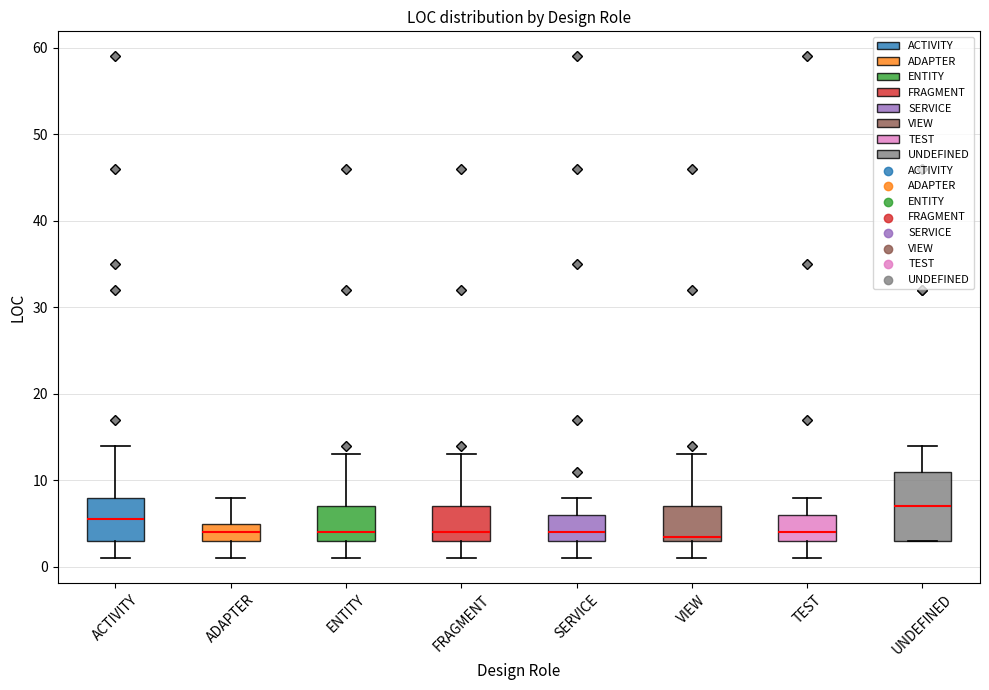

Reading left to right, read every box against the y-axis: the position of its median line, the range the box covers, and the ends of its whiskers. The values are not printed on the chart, so give them approximately, as read against the axis.

ACTIVITY: median 6, box 3 to 8, whiskers 1 to 14
ADAPTER: median 4, box 3 to 5, whiskers 1 to 8
ENTITY: median 4, box 3 to 7, whiskers 1 to 13
FRAGMENT: median 4, box 3 to 7, whiskers 1 to 13
SERVICE: median 4, box 3 to 6, whiskers 1 to 8
VIEW: median 4, box 3 to 7, whiskers 1 to 13
TEST: median 4, box 3 to 6, whiskers 1 to 8
UNDEFINED: median 7, box 3 to 11, whiskers 3 to 14